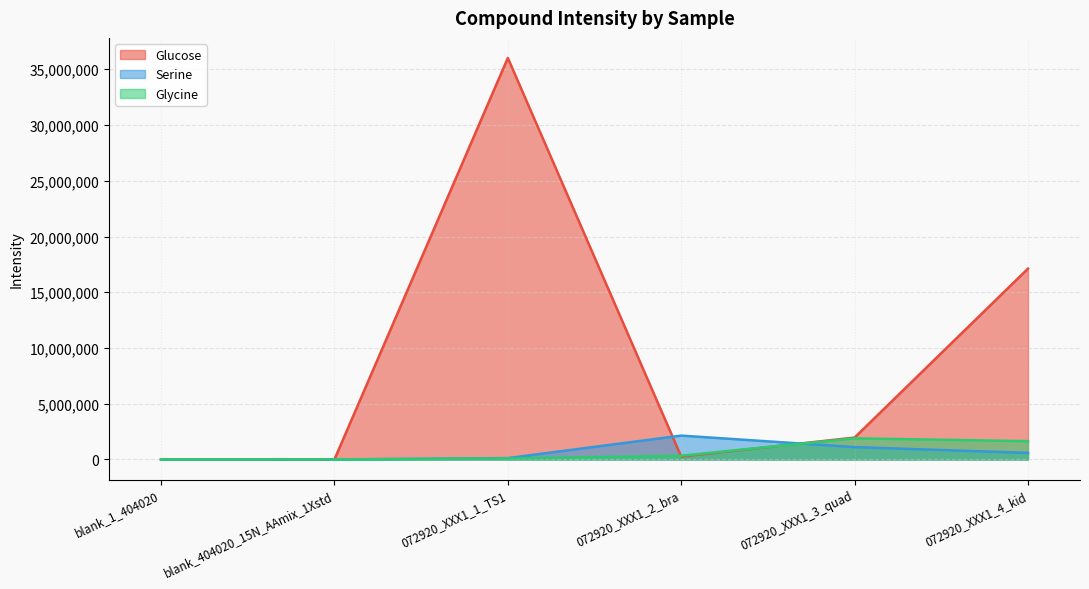

After their last crossing, which series has the higher values: Serine or Glucose?

Glucose